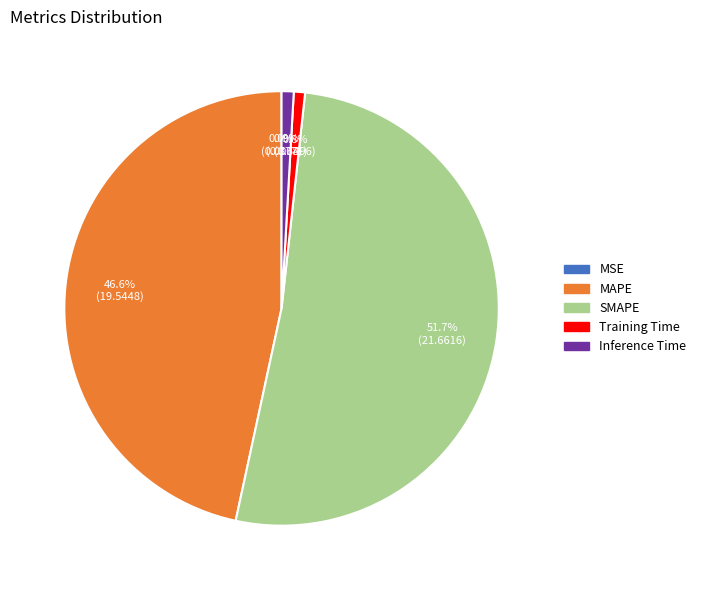

What is the majority slice?

SMAPE